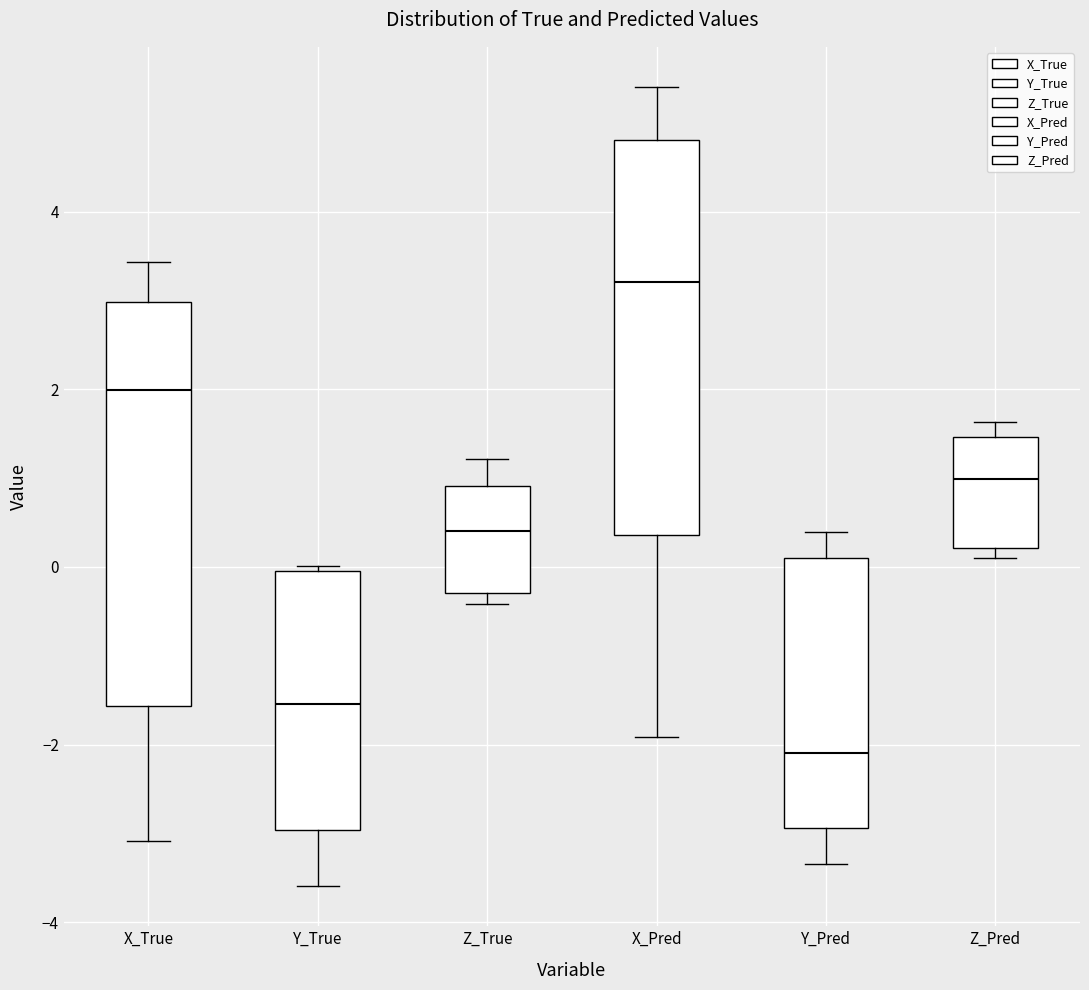

Which box's median line is the highest?

X_Pred